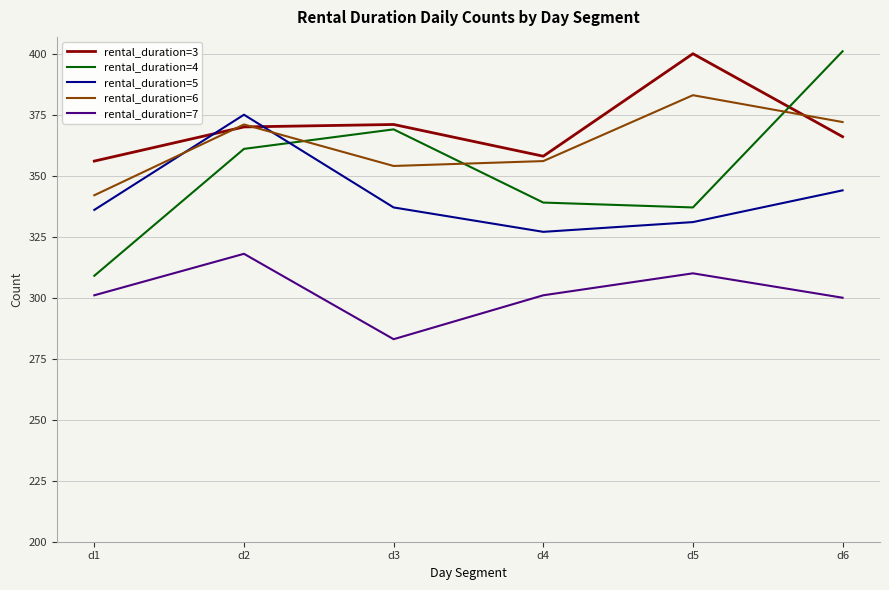

At which category does the chart reach its minimum across all series?

d3